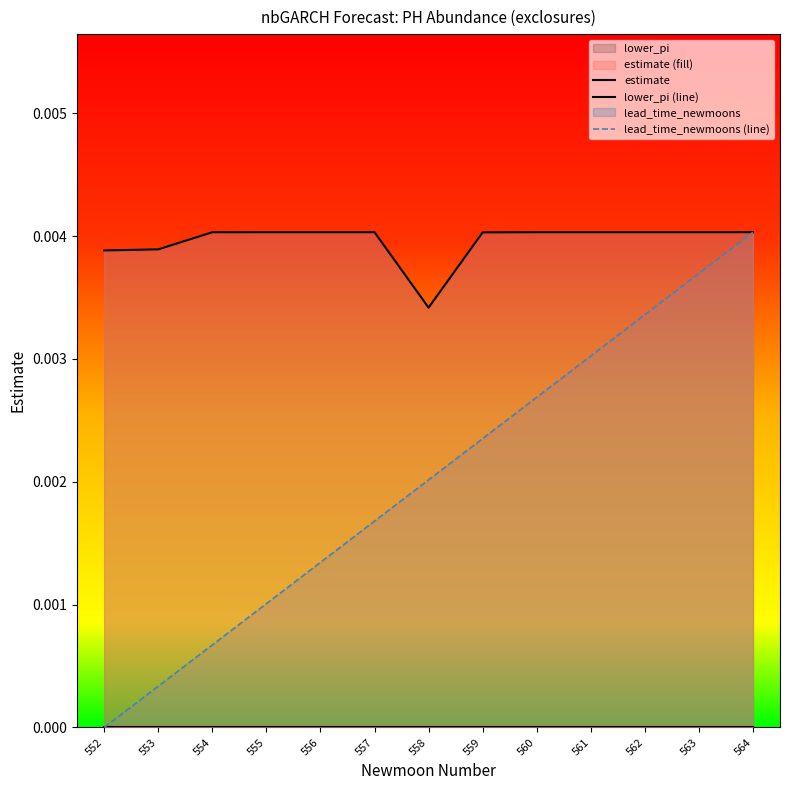

True or false: lower_pi (line) has more than 0 interior local peaks.

False